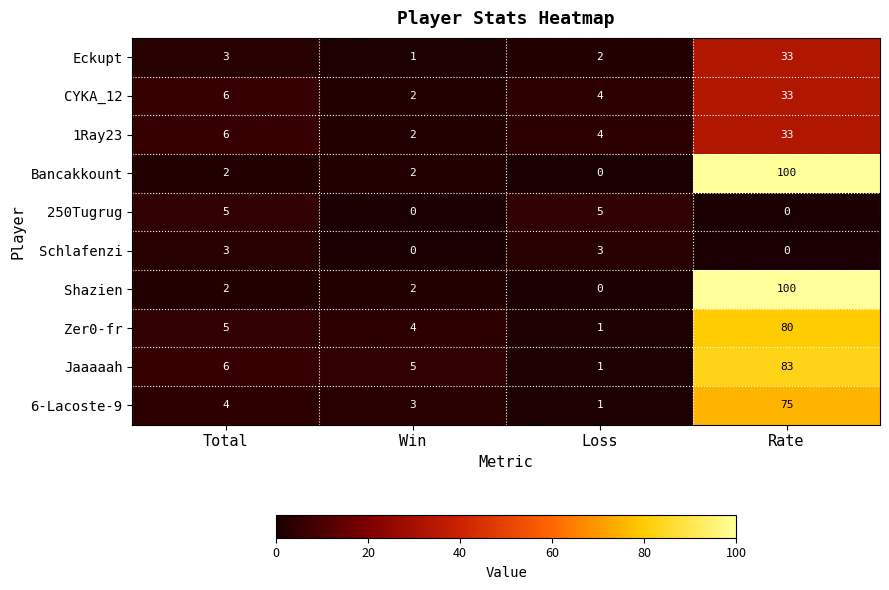

Which category has the highest value in the 6-Lacoste-9 series?

Rate